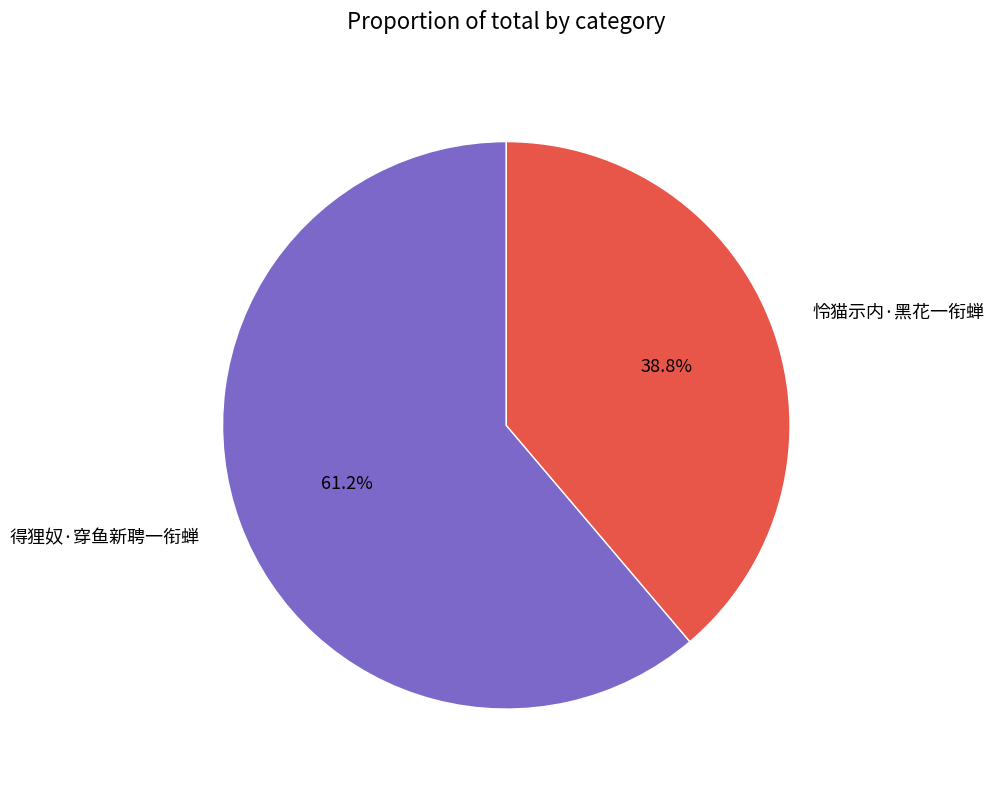

How many slices are in this pie chart?

2